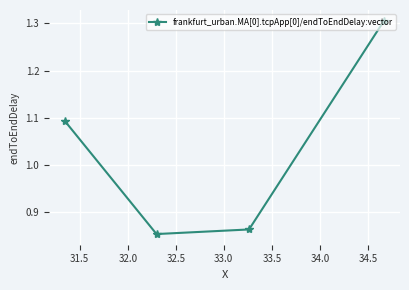

What is the sum of all values?

4.1